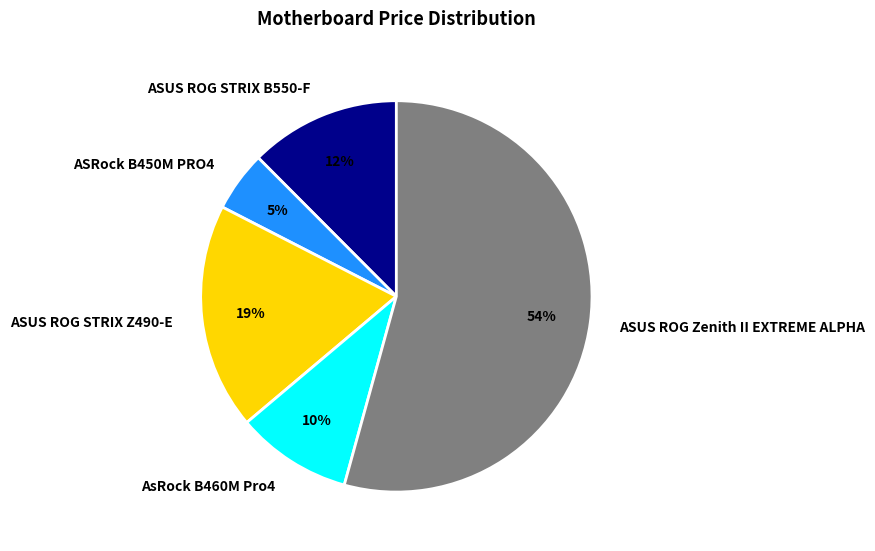

To the nearest percent, what is the difference between the ASRock B450M PRO4 and ASUS ROG STRIX Z490-E slice percentages?

14%